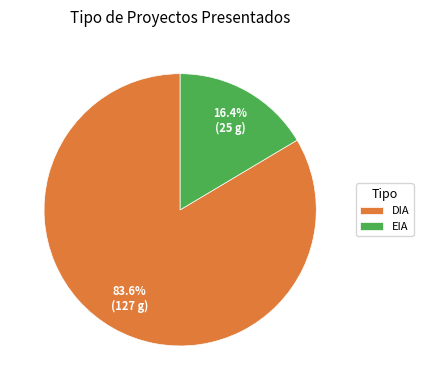

Rank the categories by value from highest to lowest.

DIA, EIA